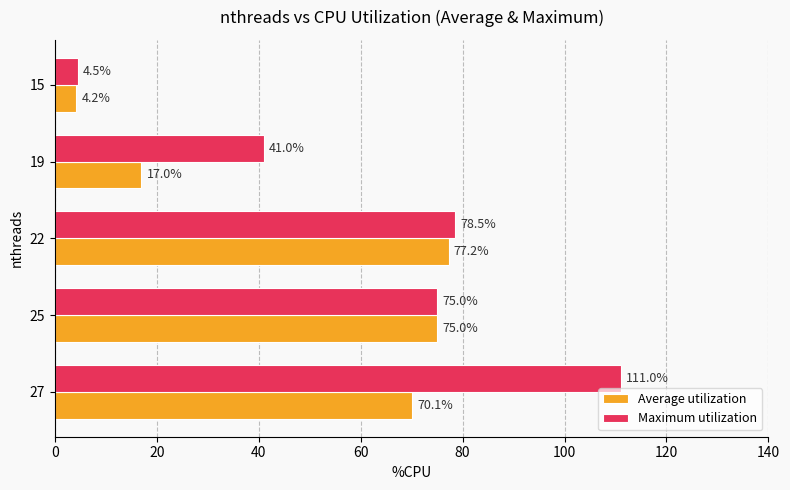

Rank the series by their average value, from highest to lowest.

Maximum utilization, Average utilization